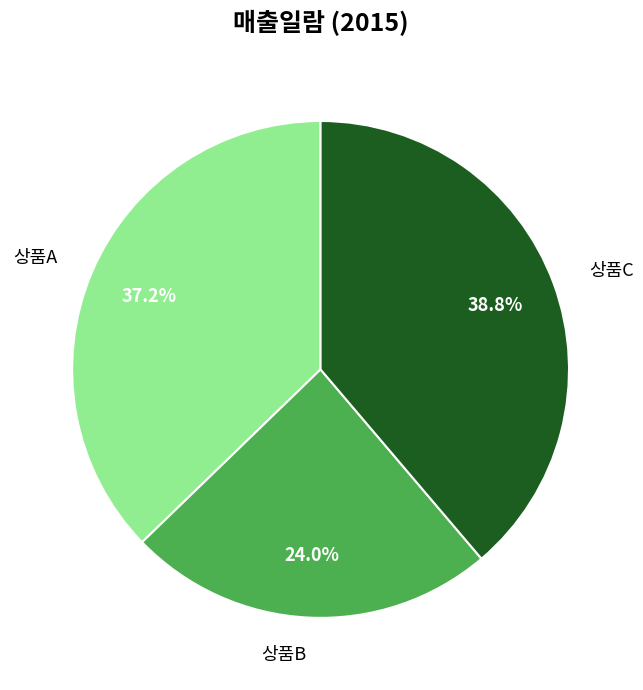

What percentage is NOT represented by 상품A?

62.8%